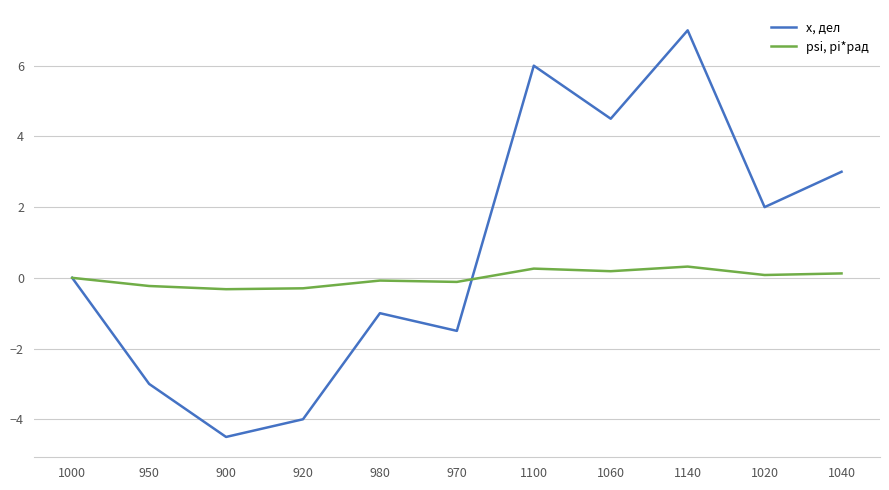

What is the sum of the x, дел values at 920 and 950?

-7.0